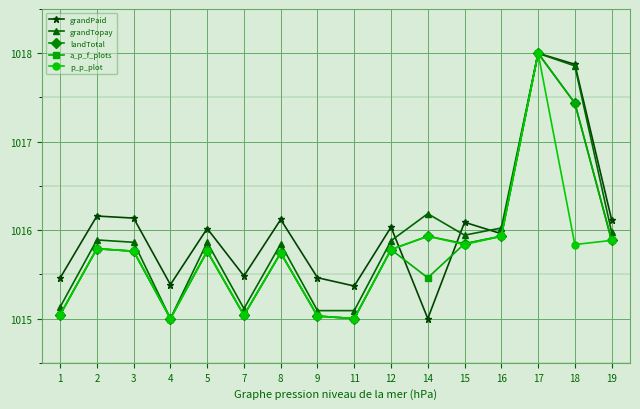

What is the maximum value for a_p_f_plots?

1018.0